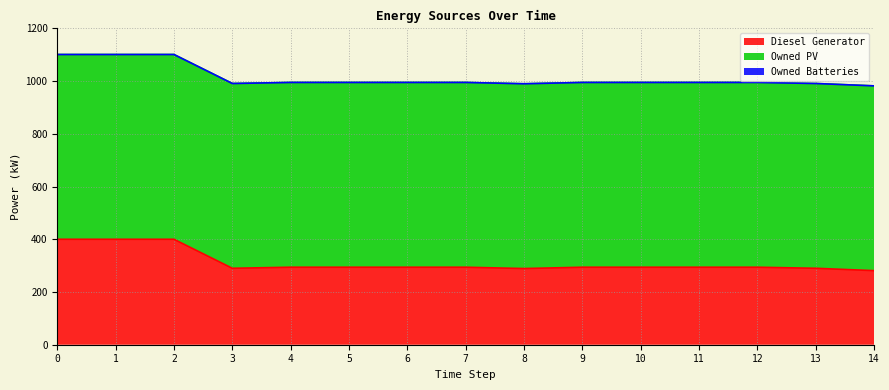

Reading right to left, transcribe all the data shown in this chart.

Diesel Generator: 281	290	294	294	294	294	289	294	294	294	294	290	400	400	400
Owned PV: 701	701	701	701	701	701	701	701	701	701	701	701	701	701	701
Owned Batteries: 0	0	0	0	0	0	0	0	0	0	0	0	0	0	0